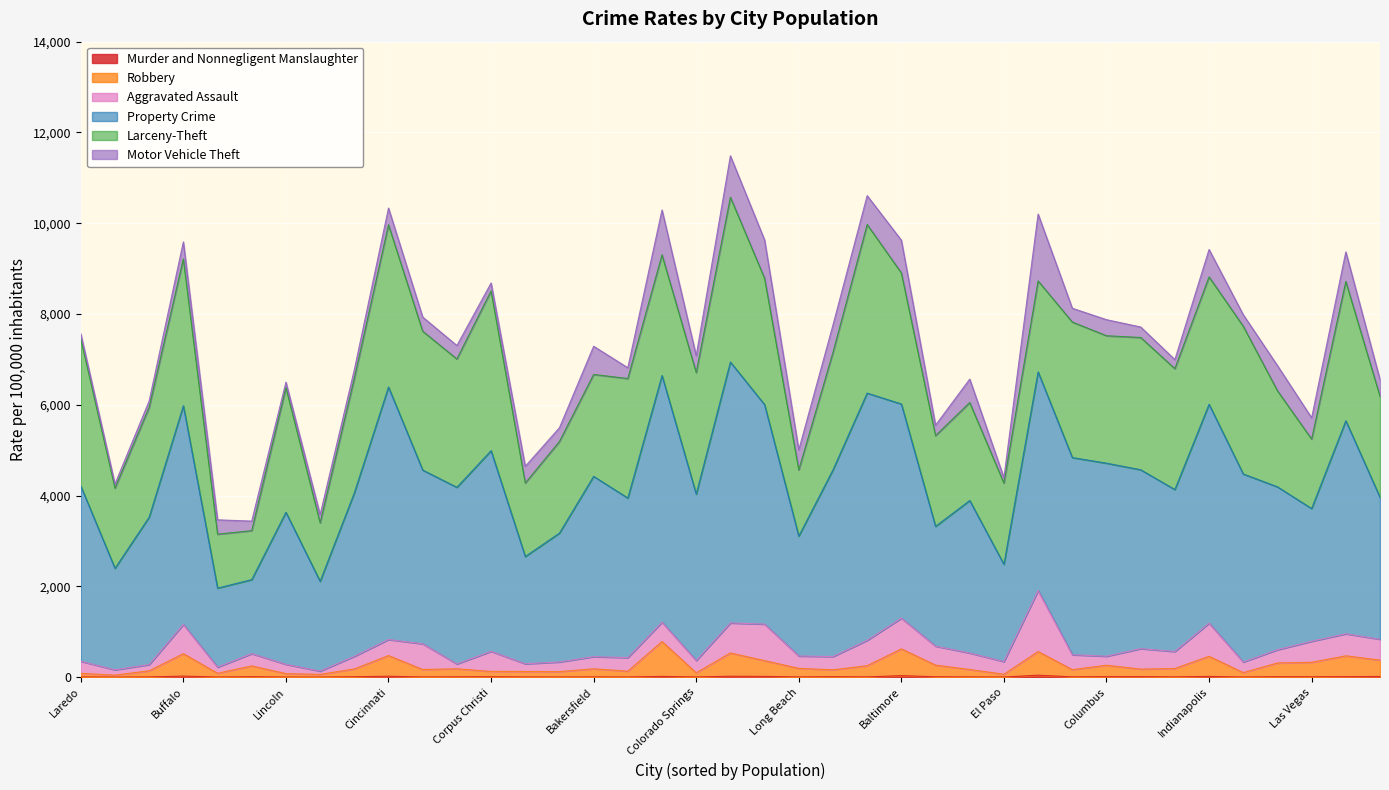

Is the value of Motor Vehicle Theft at Fresno greater than the value of Robbery at Jacksonville?

Yes